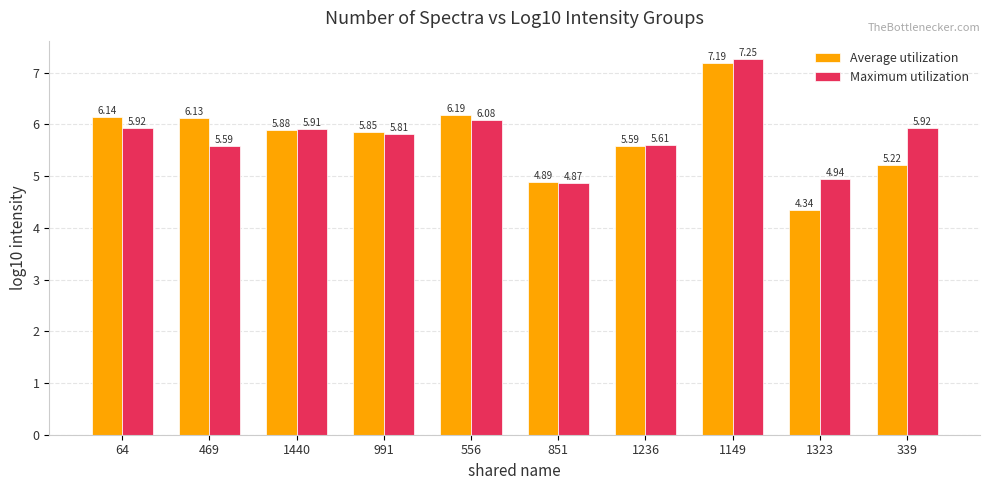

What are all the series names shown in the legend?

Average utilization, Maximum utilization